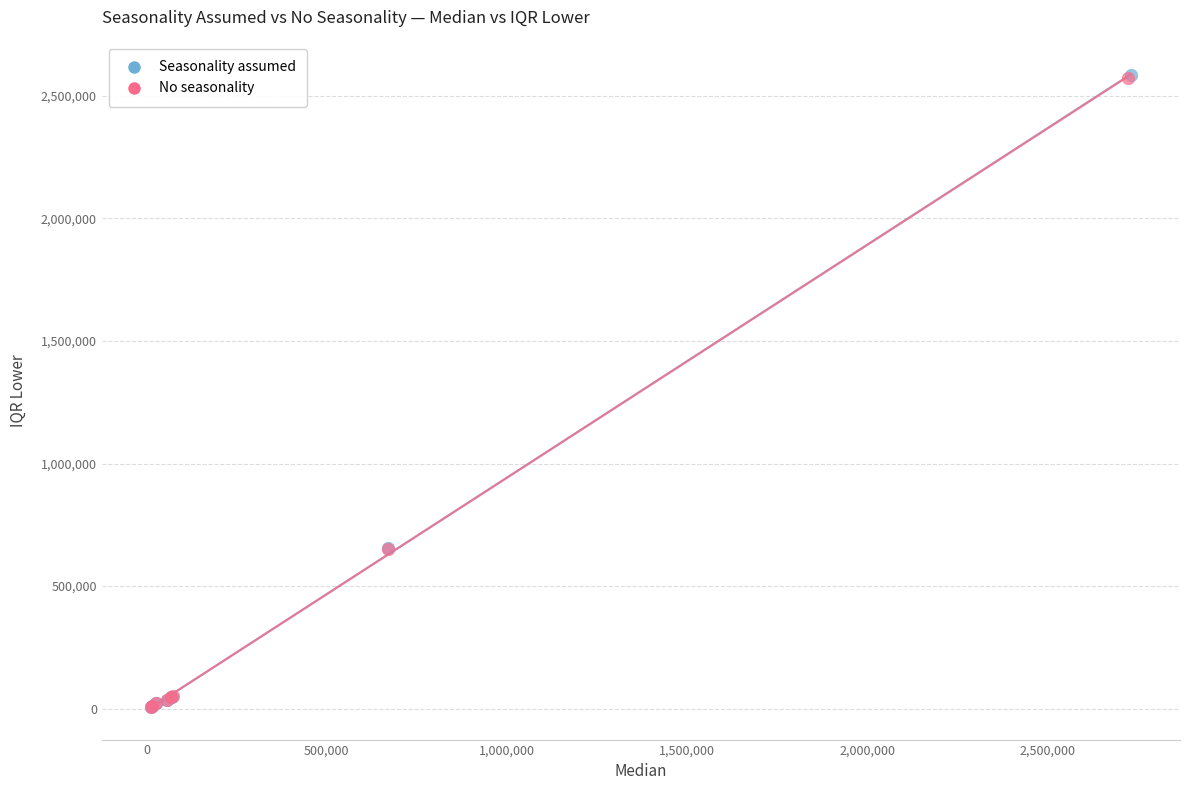

What are all the series names shown in the legend?

Seasonality assumed, No seasonality